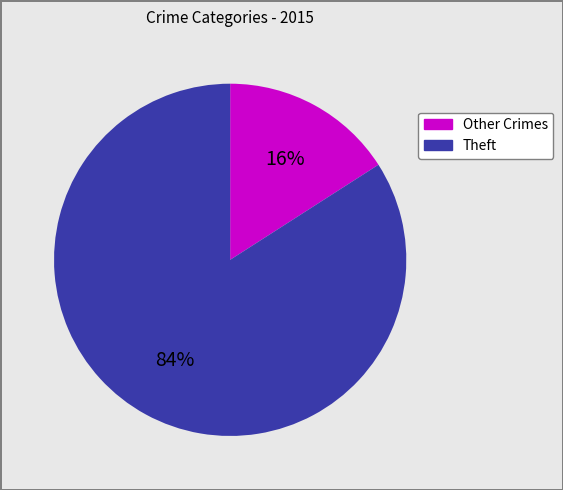

To the nearest percent, what is the average slice percentage?

50%